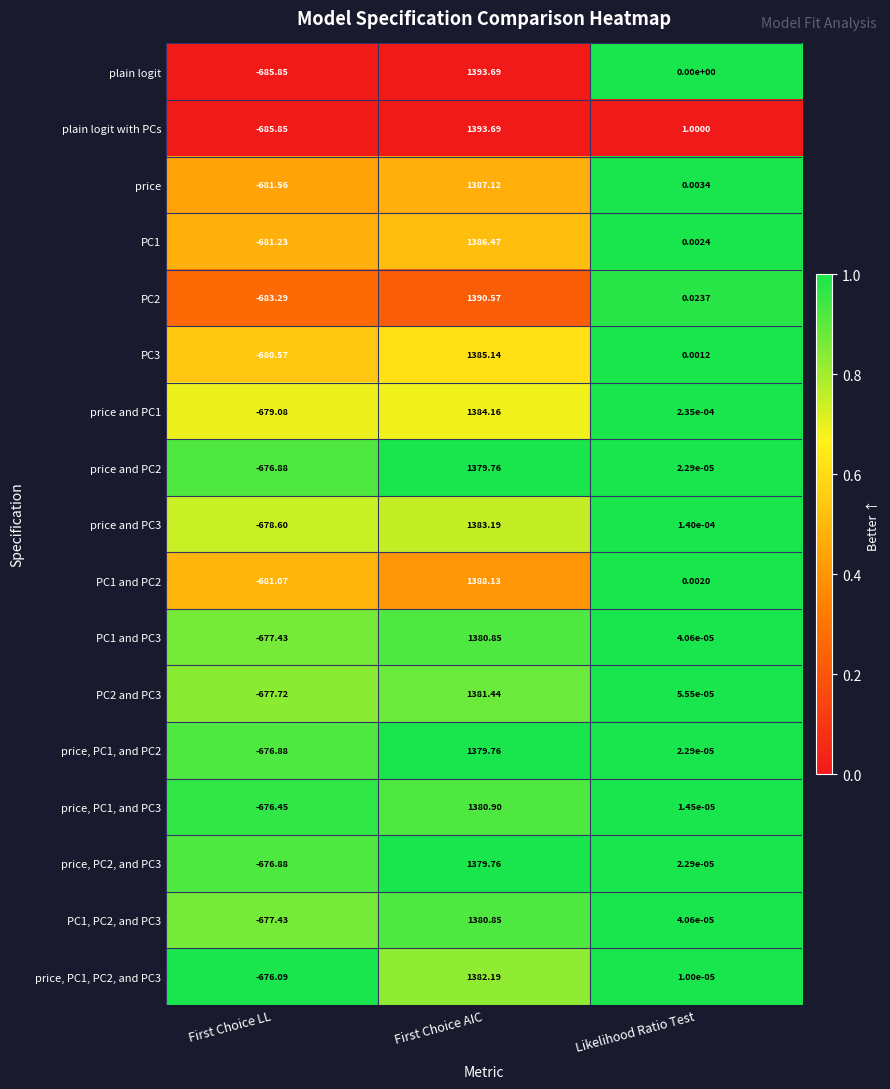

At which label does plain logit with PCs reach its minimum?

First Choice LL